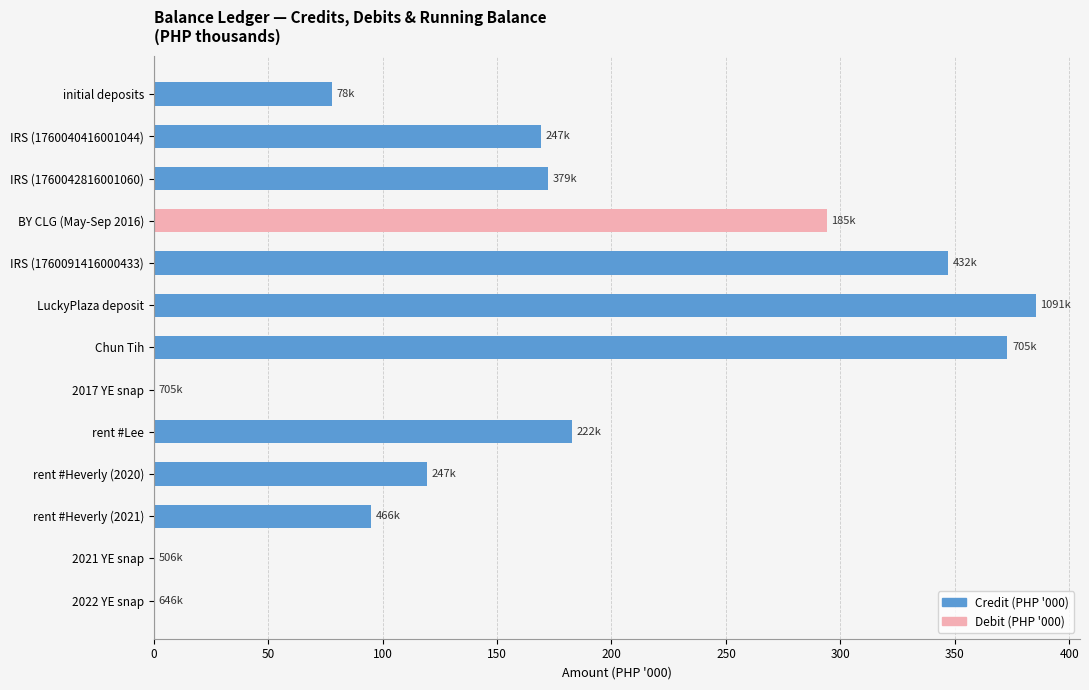

Is it true that Debit (PHP '000) equals -124.7 at rent #Lee?

False